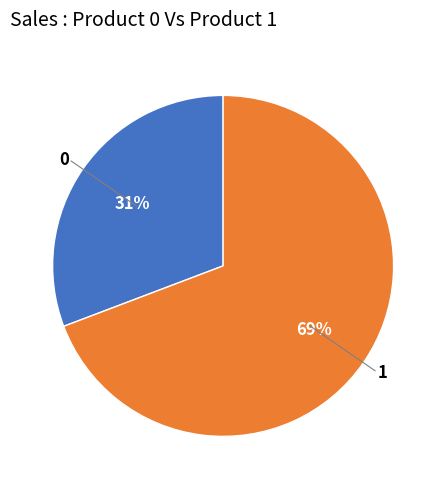

Does any single category account for the majority?

Yes